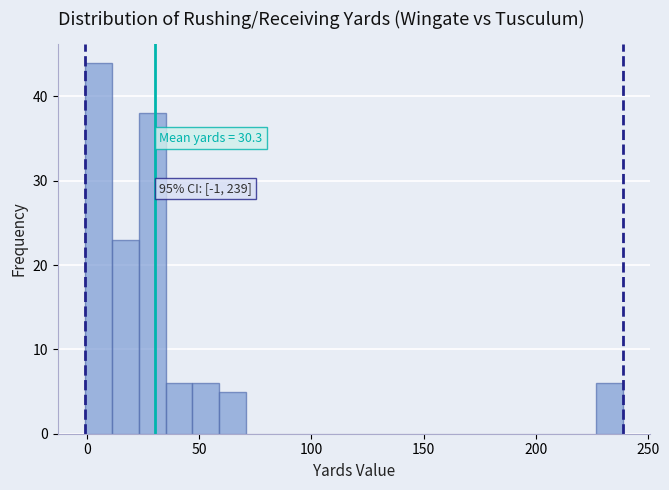

Around what value on the x-axis is the tallest bar? Give the approximate position of its centre, as read against the axis.

5